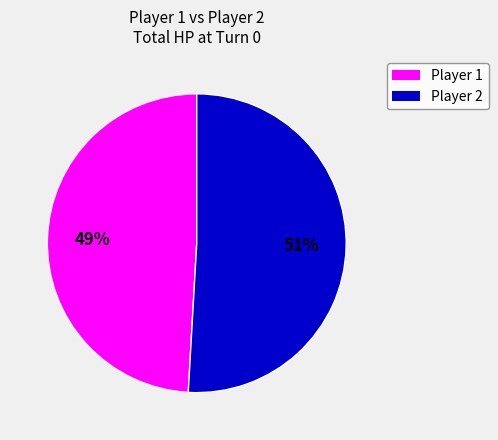

How many slices are in this pie chart?

2